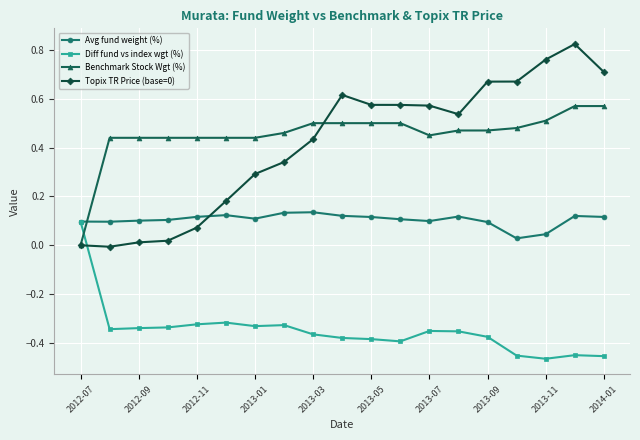

True or false: Topix TR Price (base=0) has more than 0 interior local peaks.

True